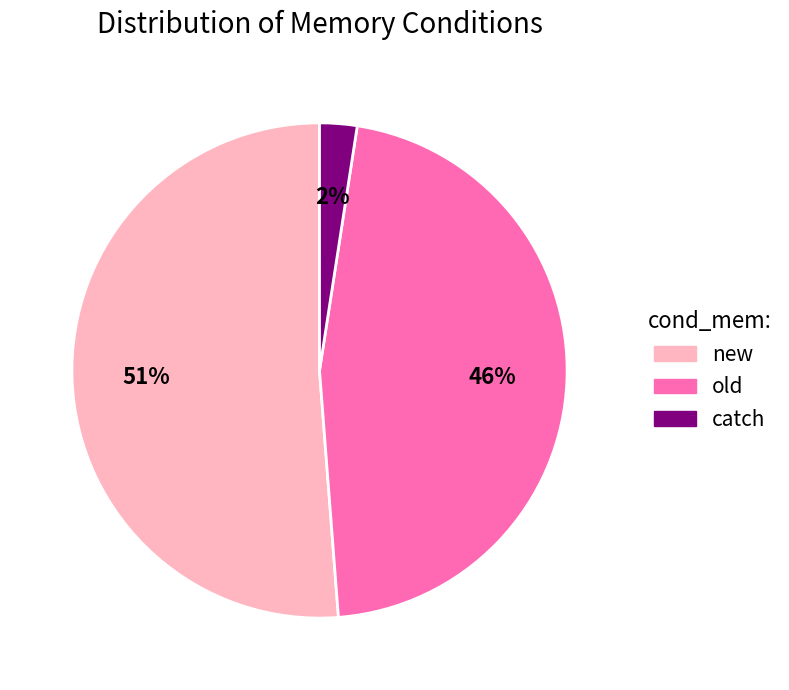

To the nearest percent, what is the average slice percentage?

33%